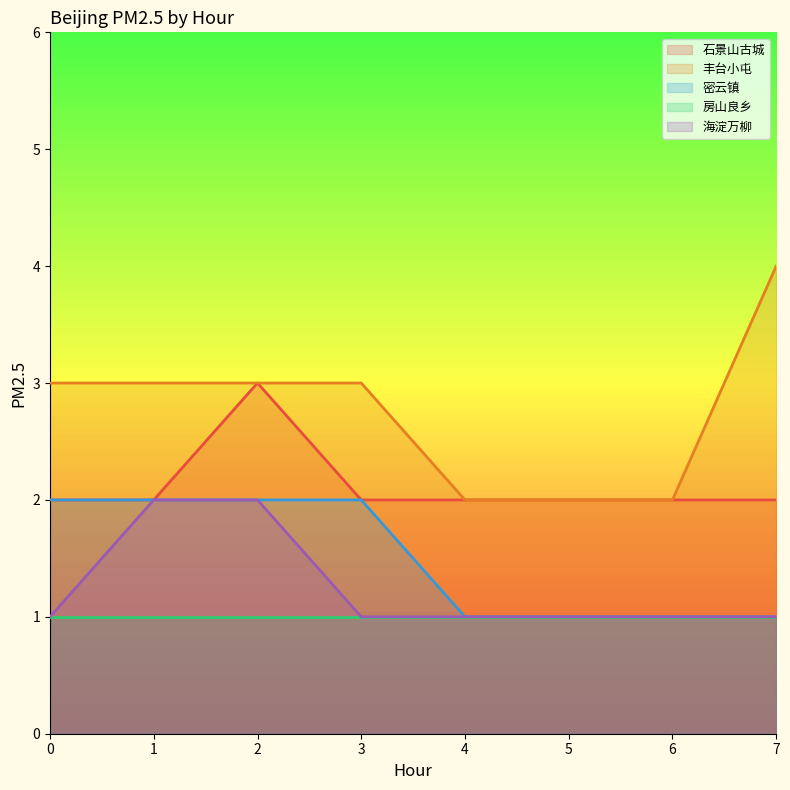

At which category is the sum across all series the highest?

2